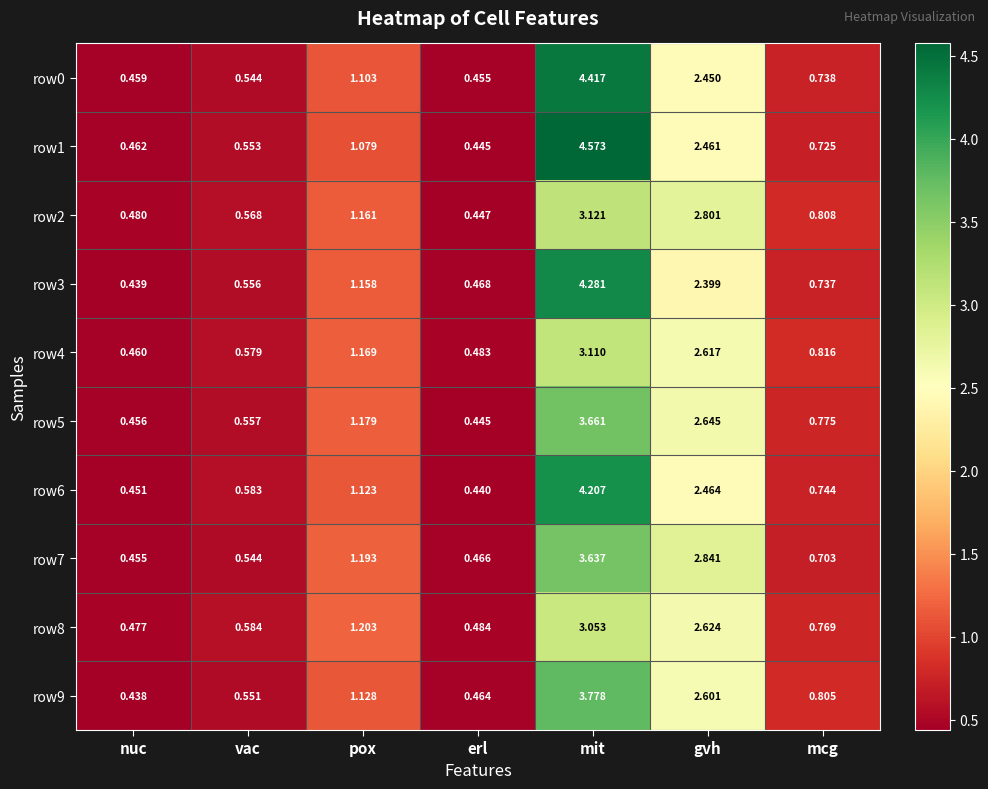

Where is row7 nearest to the value 2?

pox